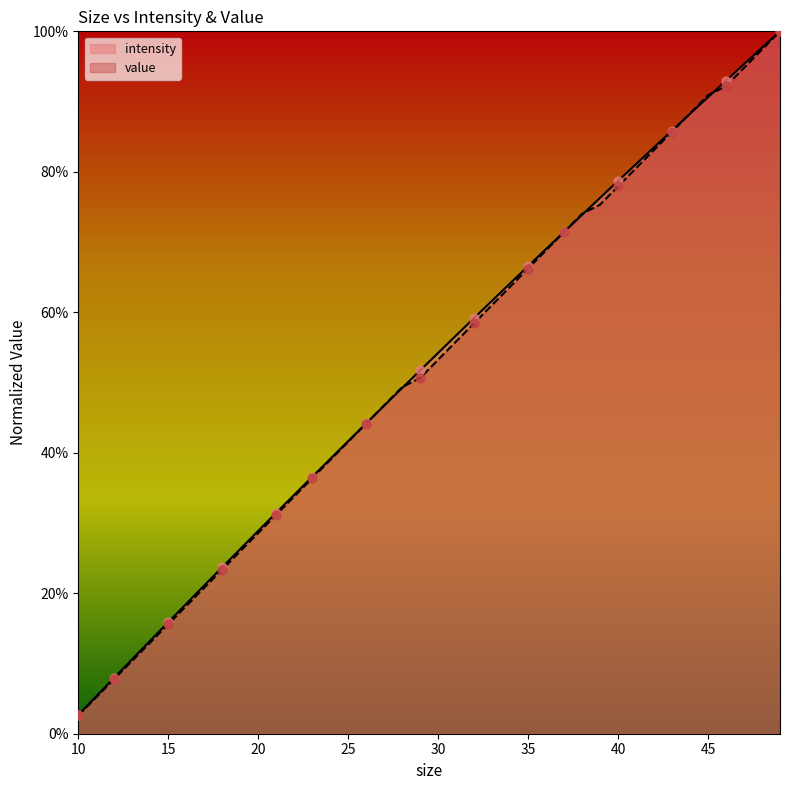

Which series reaches the minimum Y coordinate?

value